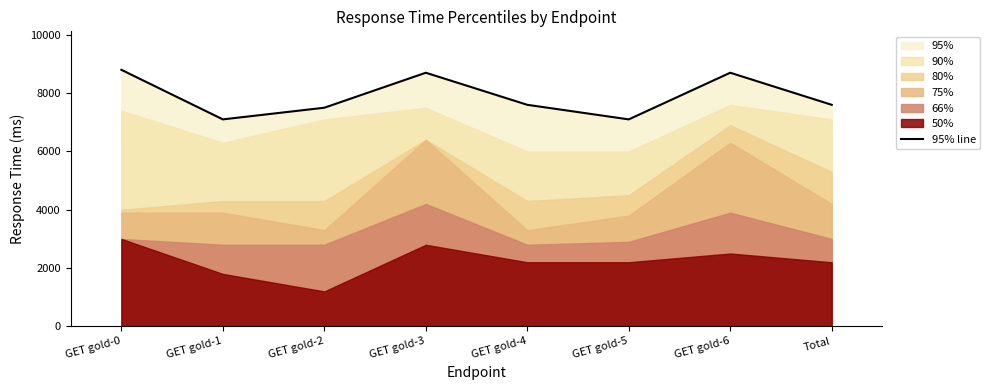

At which label does the data first exceed 7600?

GET gold-0